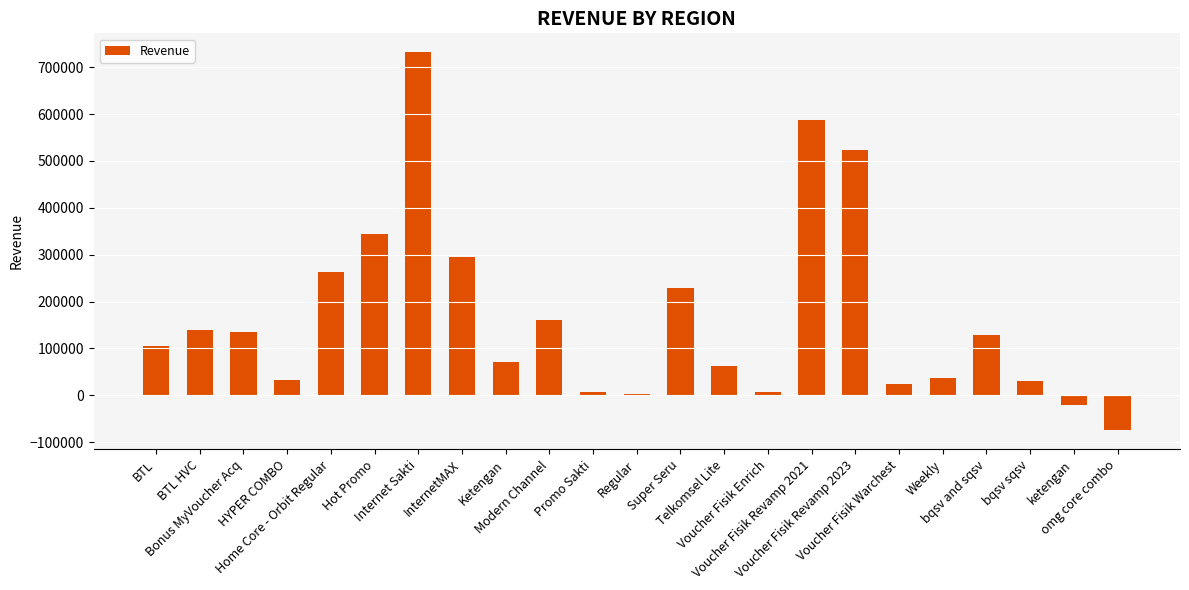

True or false: the data shows 229420.6 at Super Seru.

True